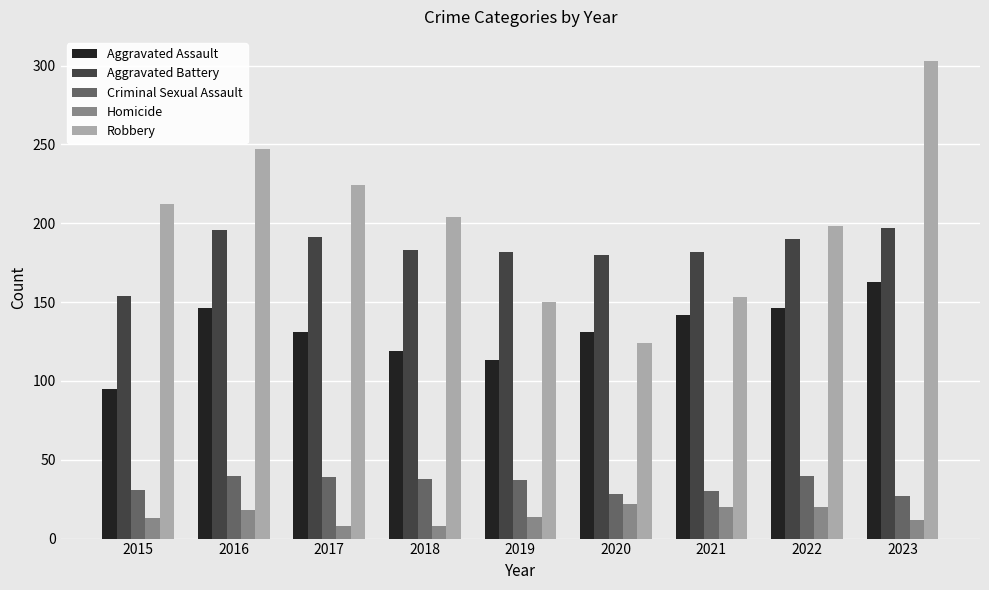

How many data points does each series have?

9